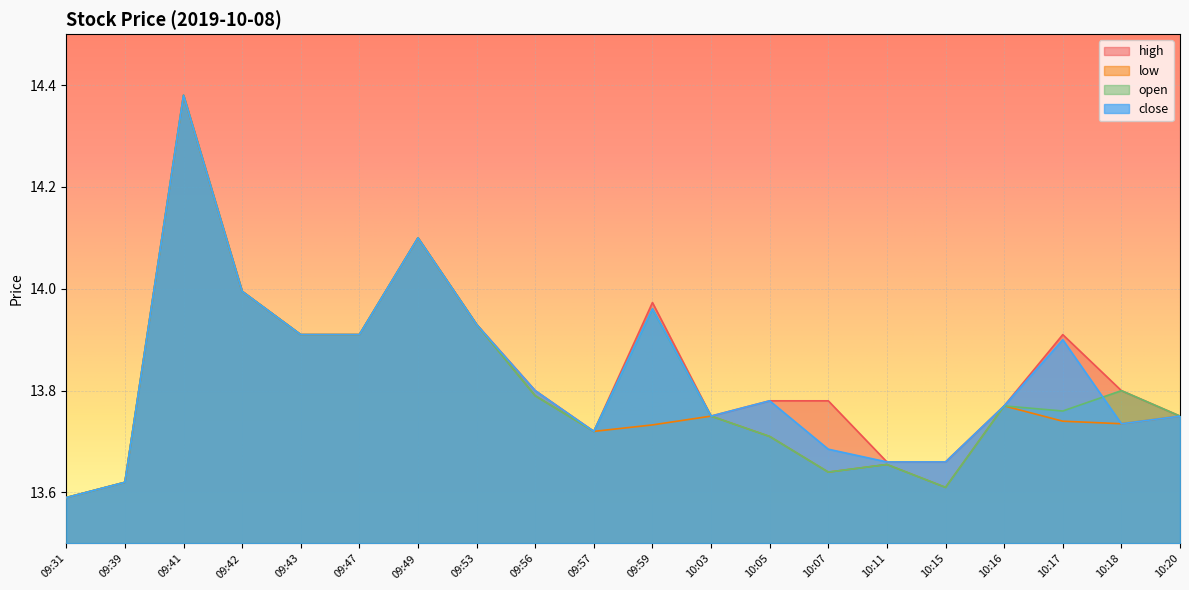

At which category does open reach its first local peak?

09:41